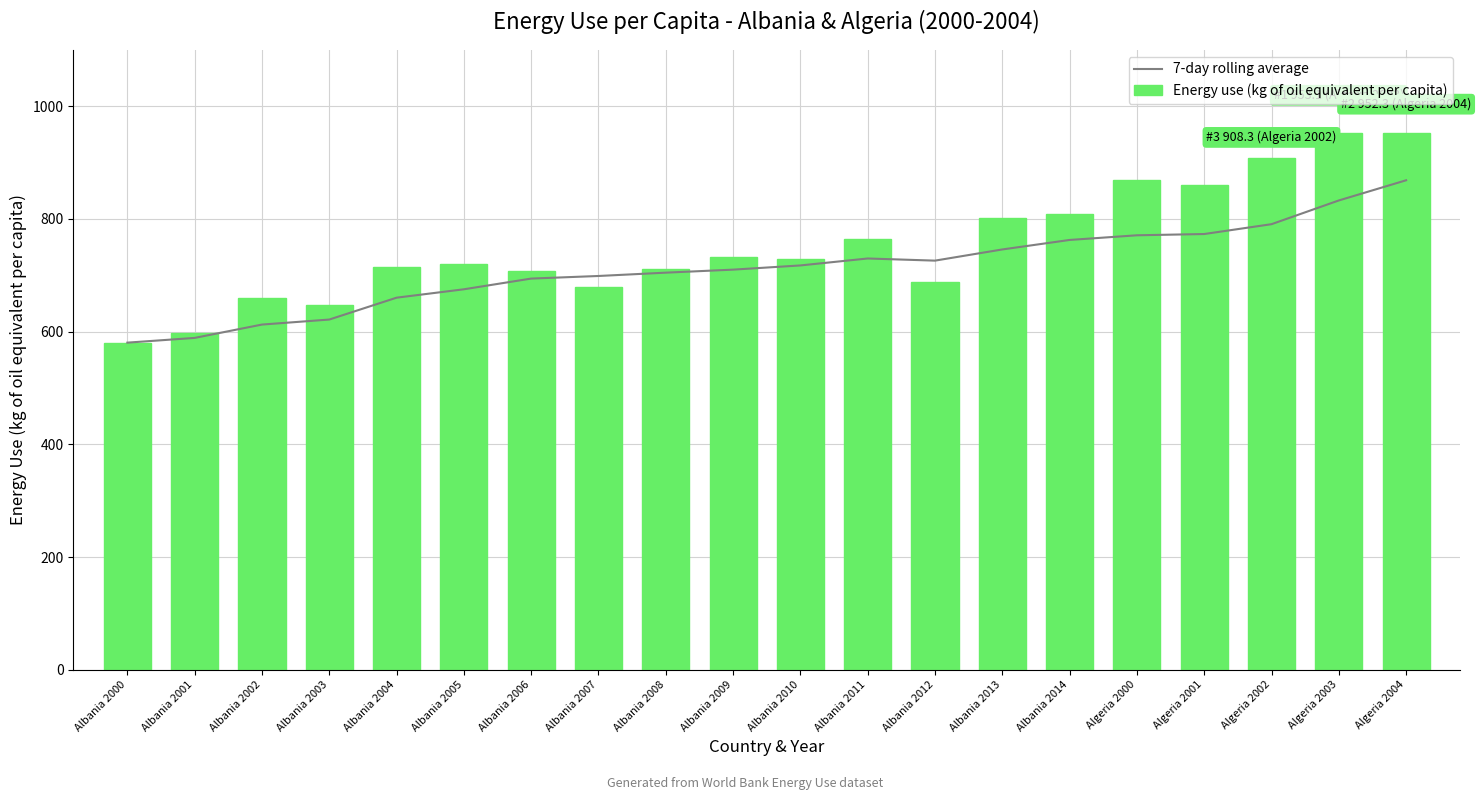

How many data points in 7-day rolling average are less than 717?

10